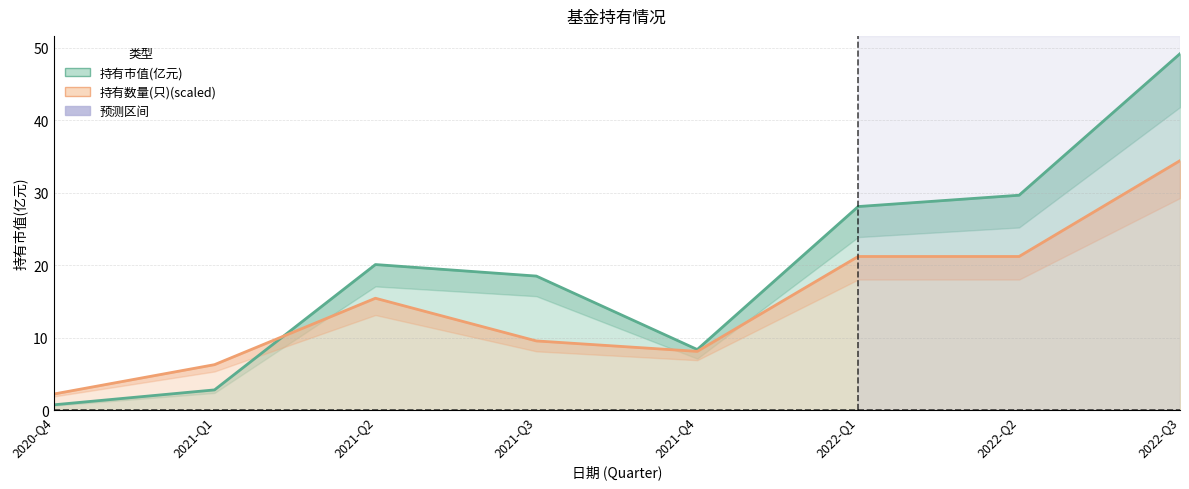

True or false: 持有数量(只)(scaled) has a value of 24.1 at 2021-Q2.

False